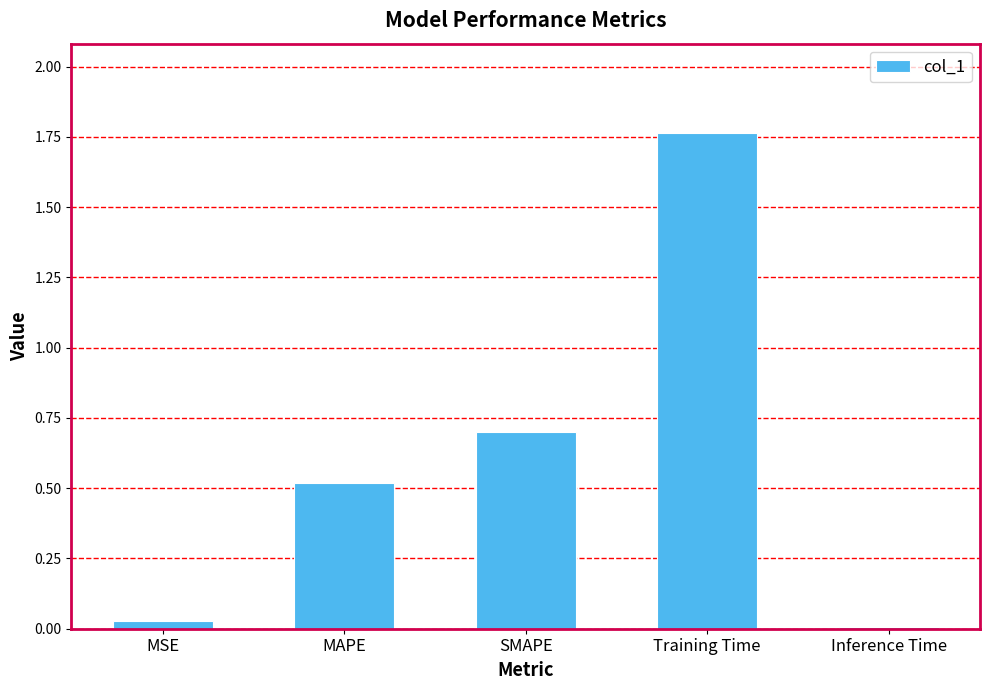

Which category has the highest value across all series?

Training Time